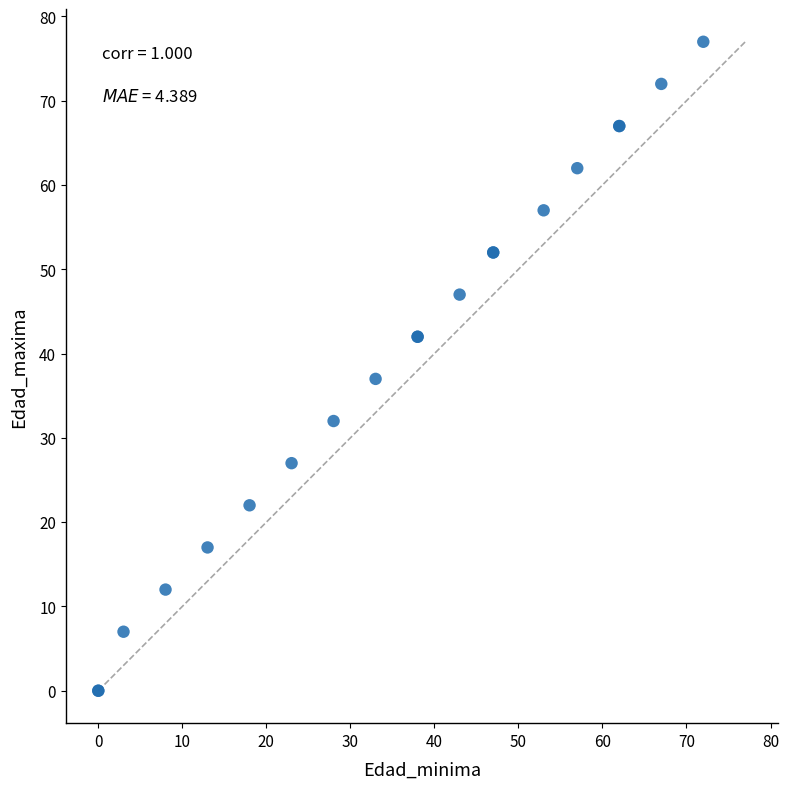

What Y value in the scatter plot is closest to 38?

37